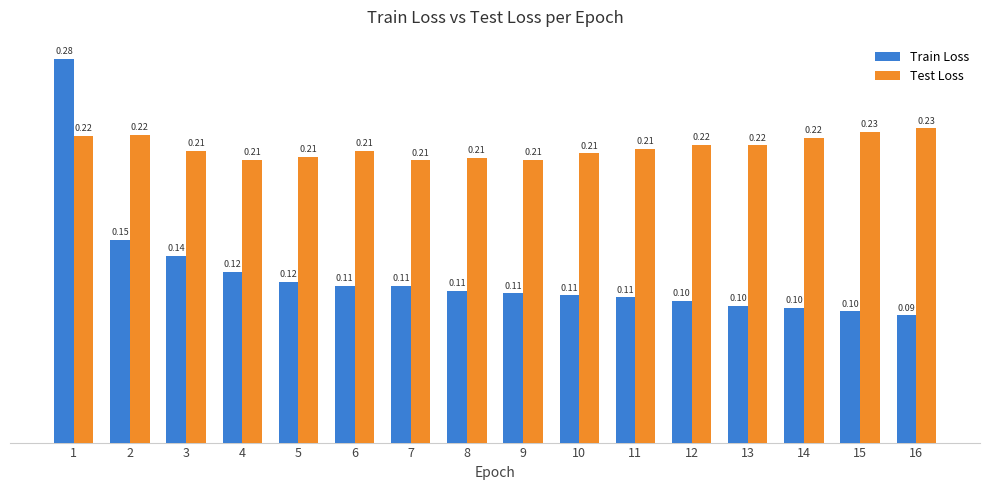

What are all the series names shown in the legend?

Train Loss, Test Loss